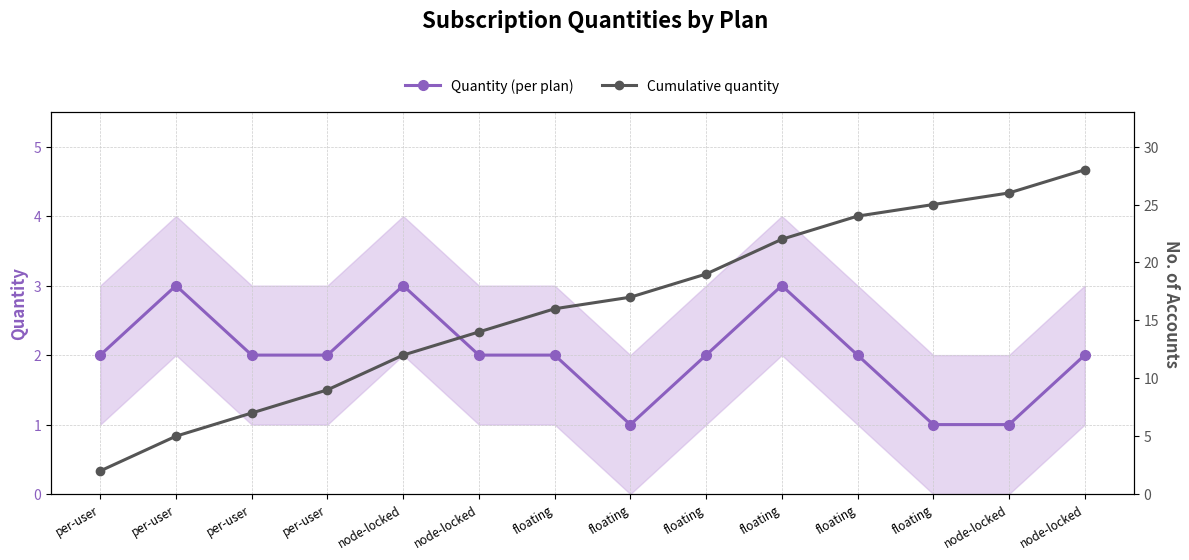

Which category has the highest value in the Cumulative quantity series?

node-locked